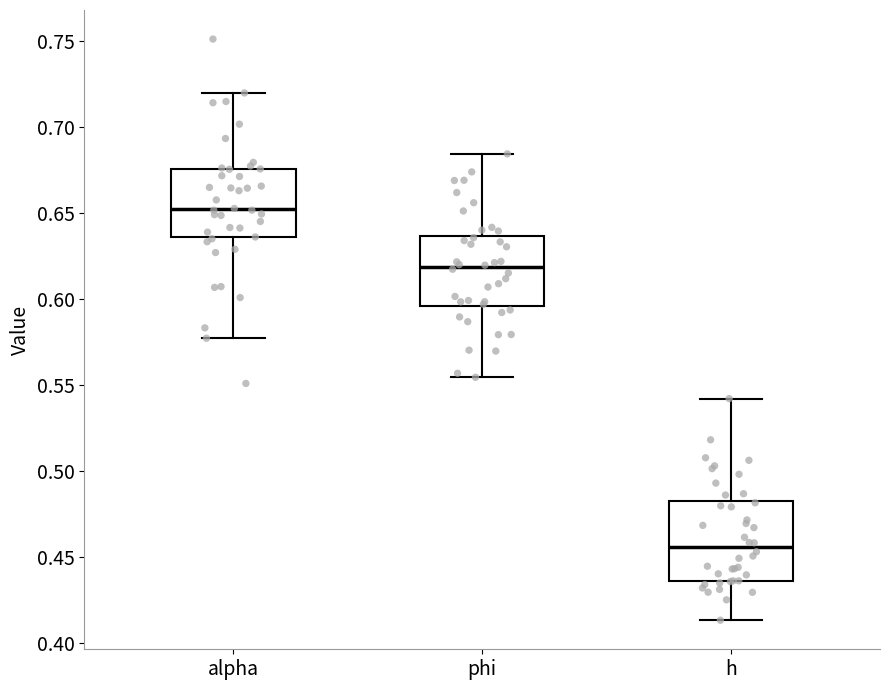

Reading left to right, transcribe this box plot: for each box, give where its median line is, the range the box spans, and where its two whiskers end, as read against the y-axis. The values are not printed on the chart, so give them approximately, as read against the axis.

alpha: median 0.650, box 0.635 to 0.675, whiskers 0.575 to 0.720
phi: median 0.620, box 0.595 to 0.635, whiskers 0.555 to 0.685
h: median 0.455, box 0.435 to 0.480, whiskers 0.415 to 0.540